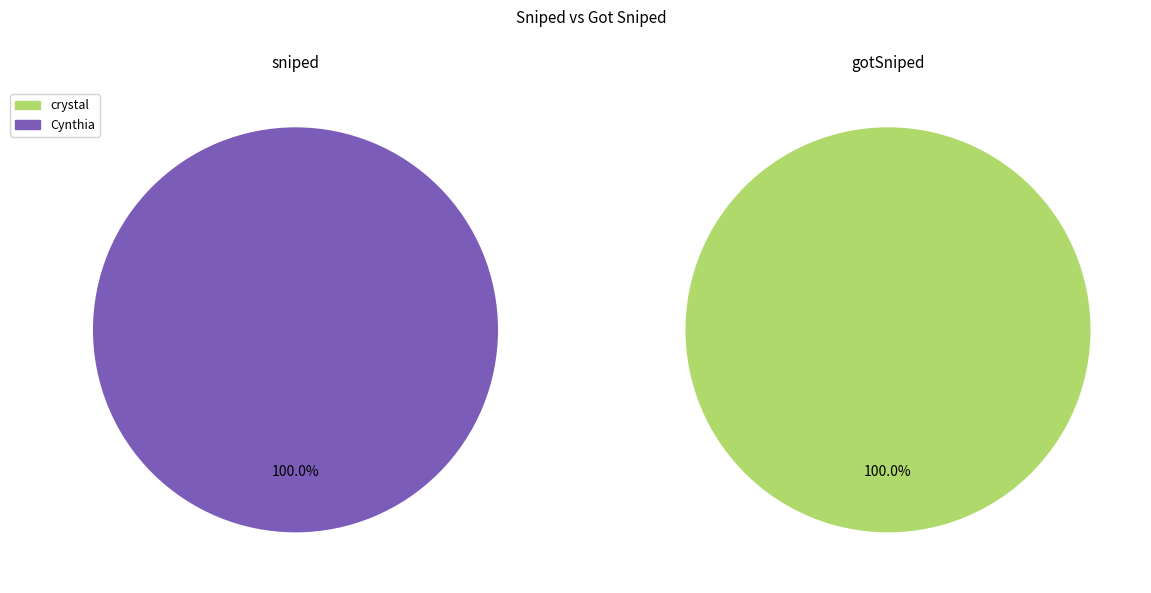

What percentage do Cynthia and crystal together represent?

100.0%